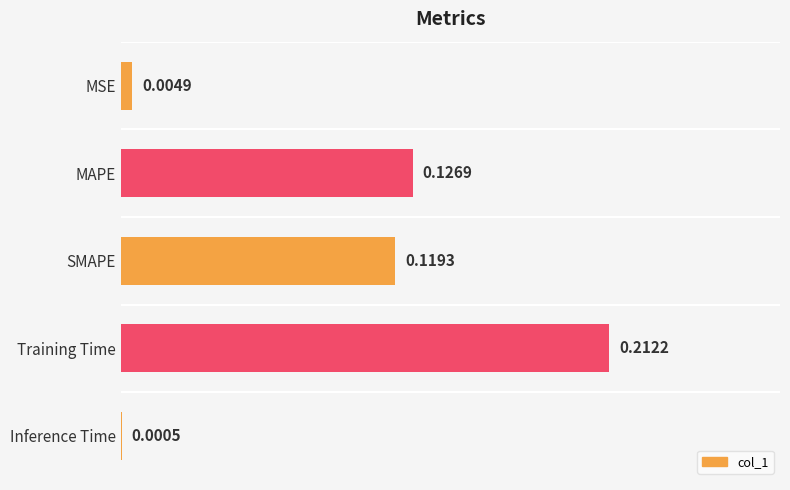

Which has a higher value, Inference Time or MAPE?

MAPE